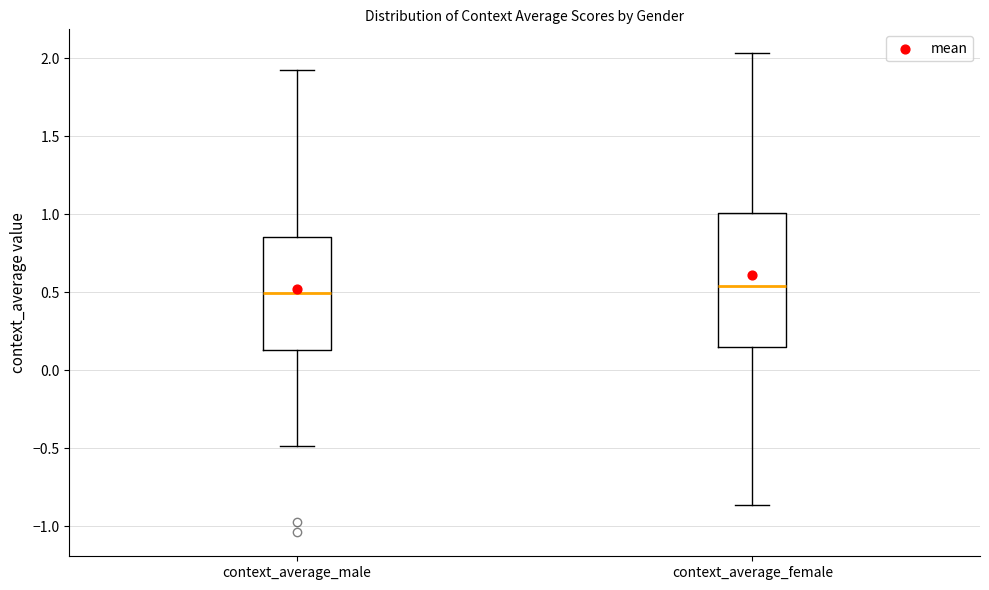

Which box is the tallest, from its lower edge to its upper edge?

context_average_female